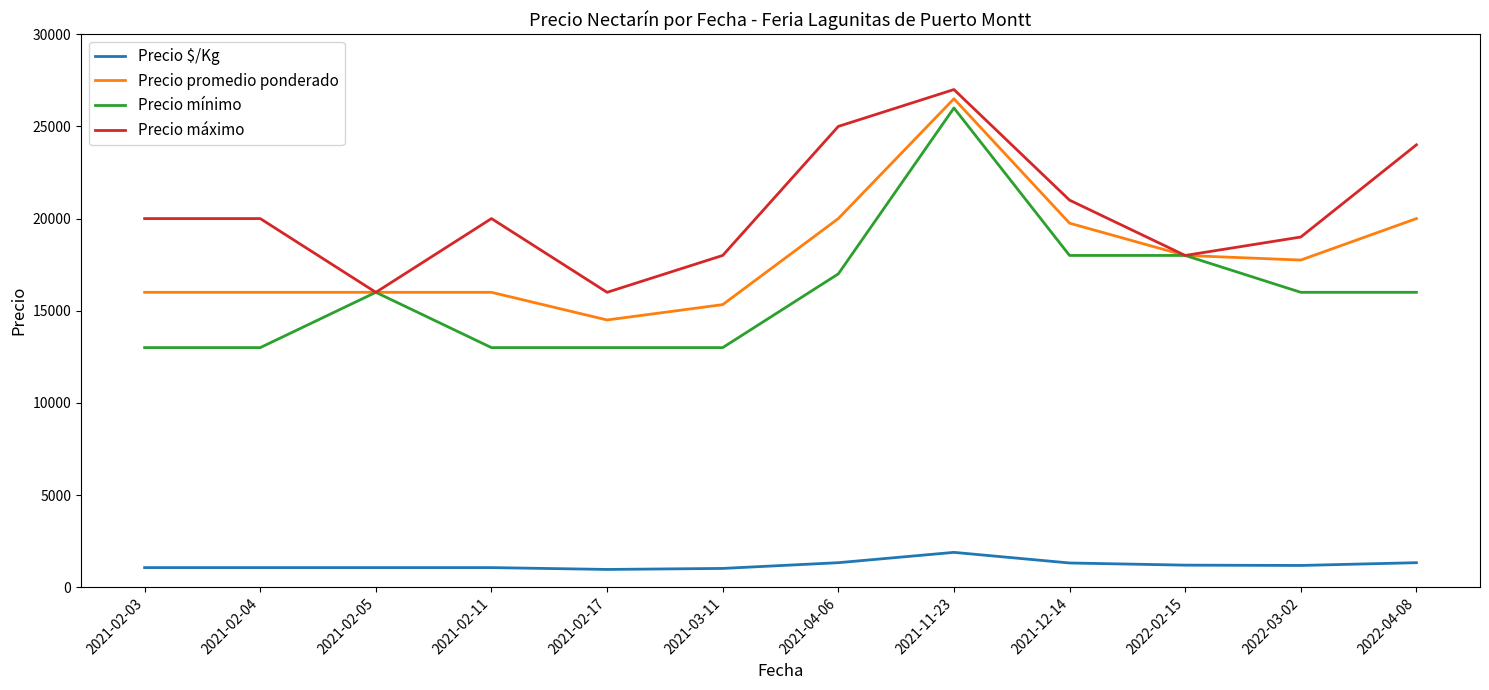

What is the difference between the second highest and second lowest values in the Precio máximo series?

9000